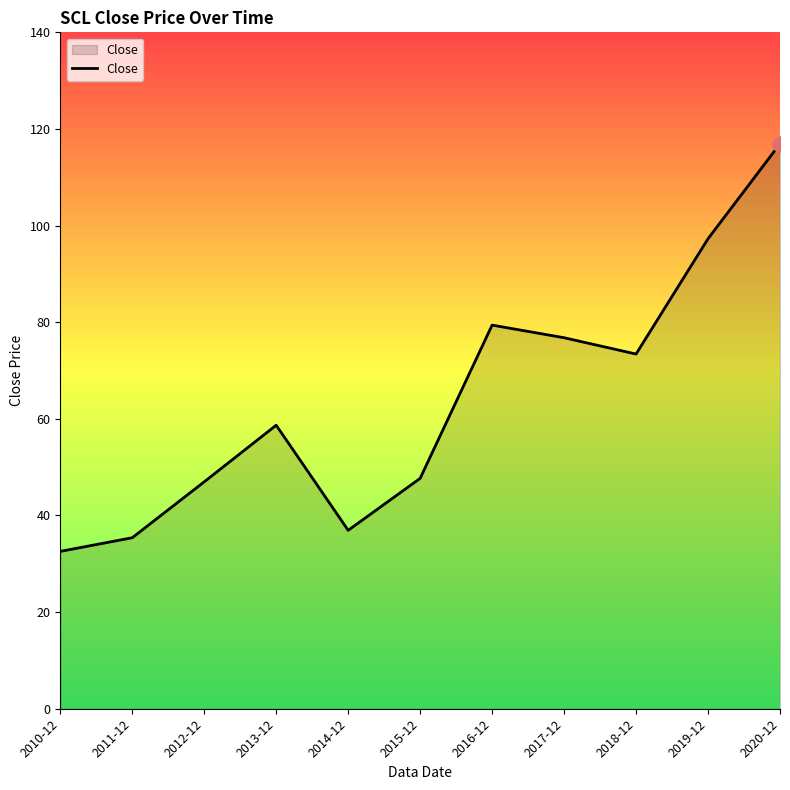

Between 2016-12 and 2013-12, which is larger?

2016-12